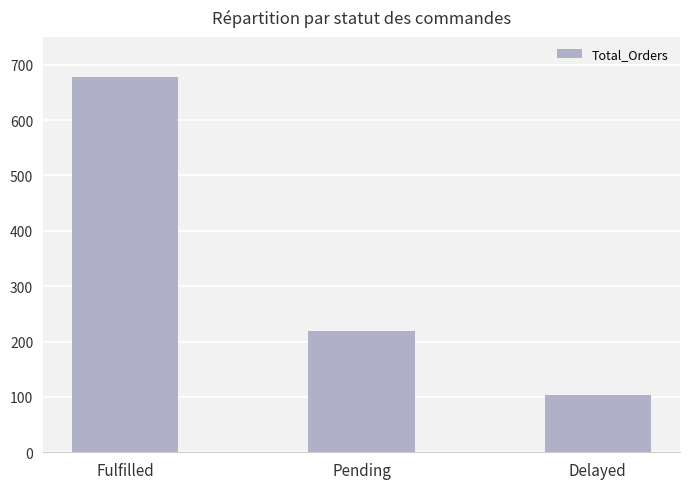

How many series are shown in this chart?

1